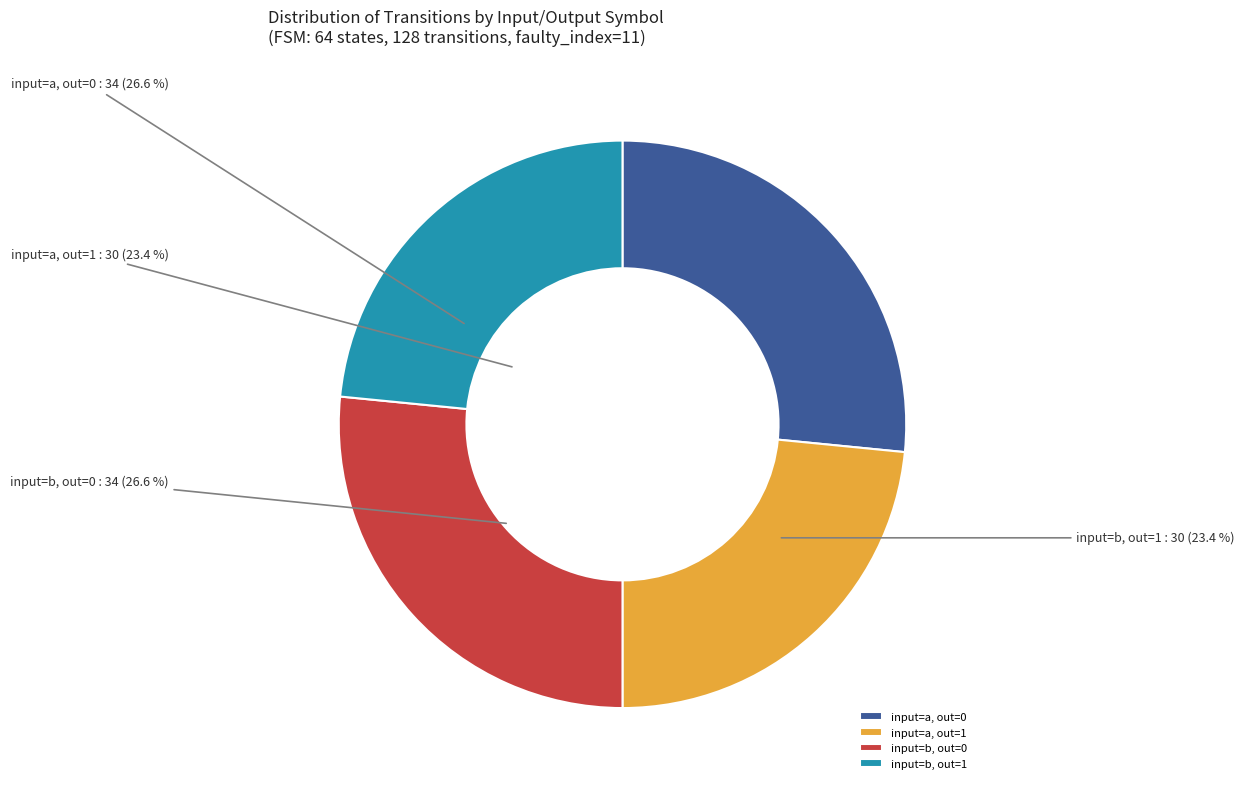

To the nearest percent, what portion does output_symbol=1 (input=a) represent?

23%